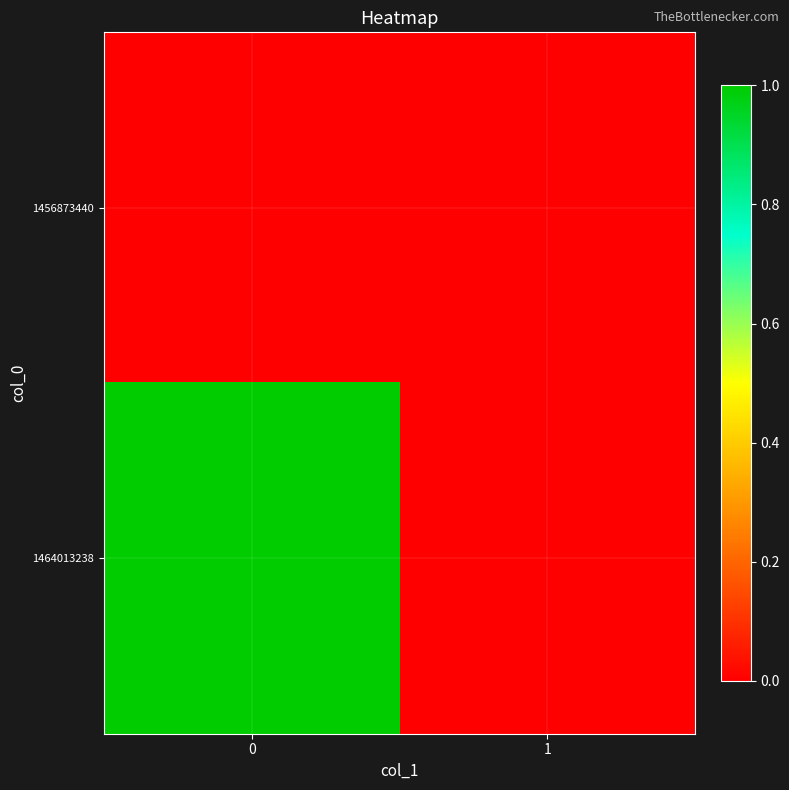

At 0, list the series in order from smallest to largest.

1456873440, 1464013238